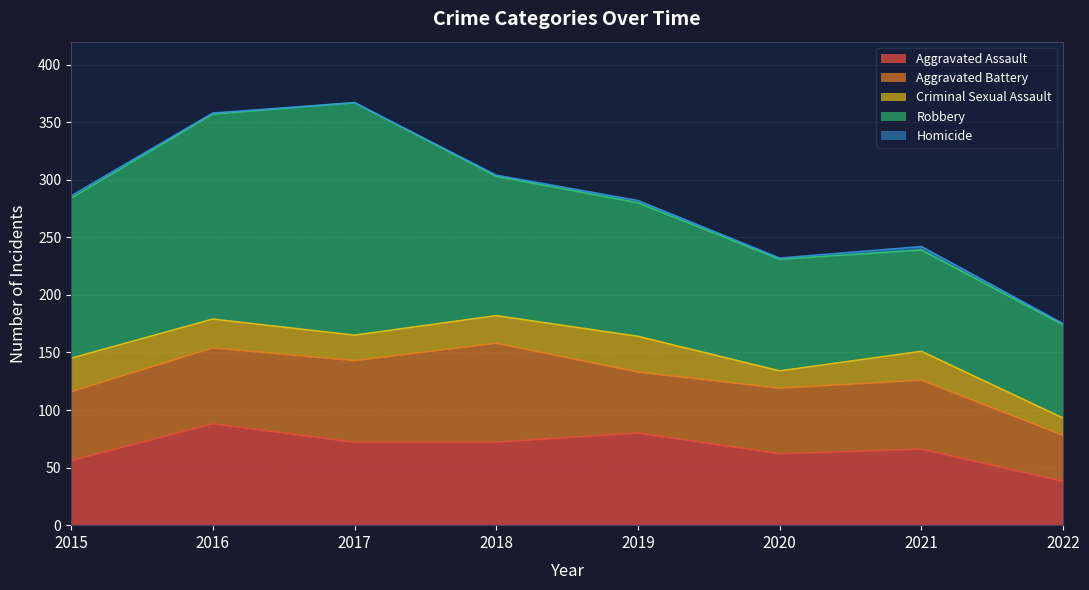

Which series has the largest range (max minus min)?

Robbery